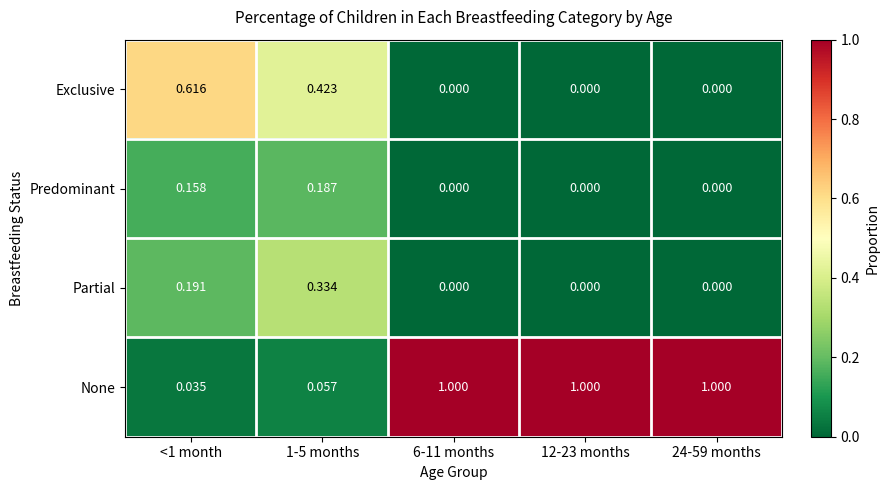

Is the value of Predominant at 1-5 months greater than the value of None at 24-59 months?

No